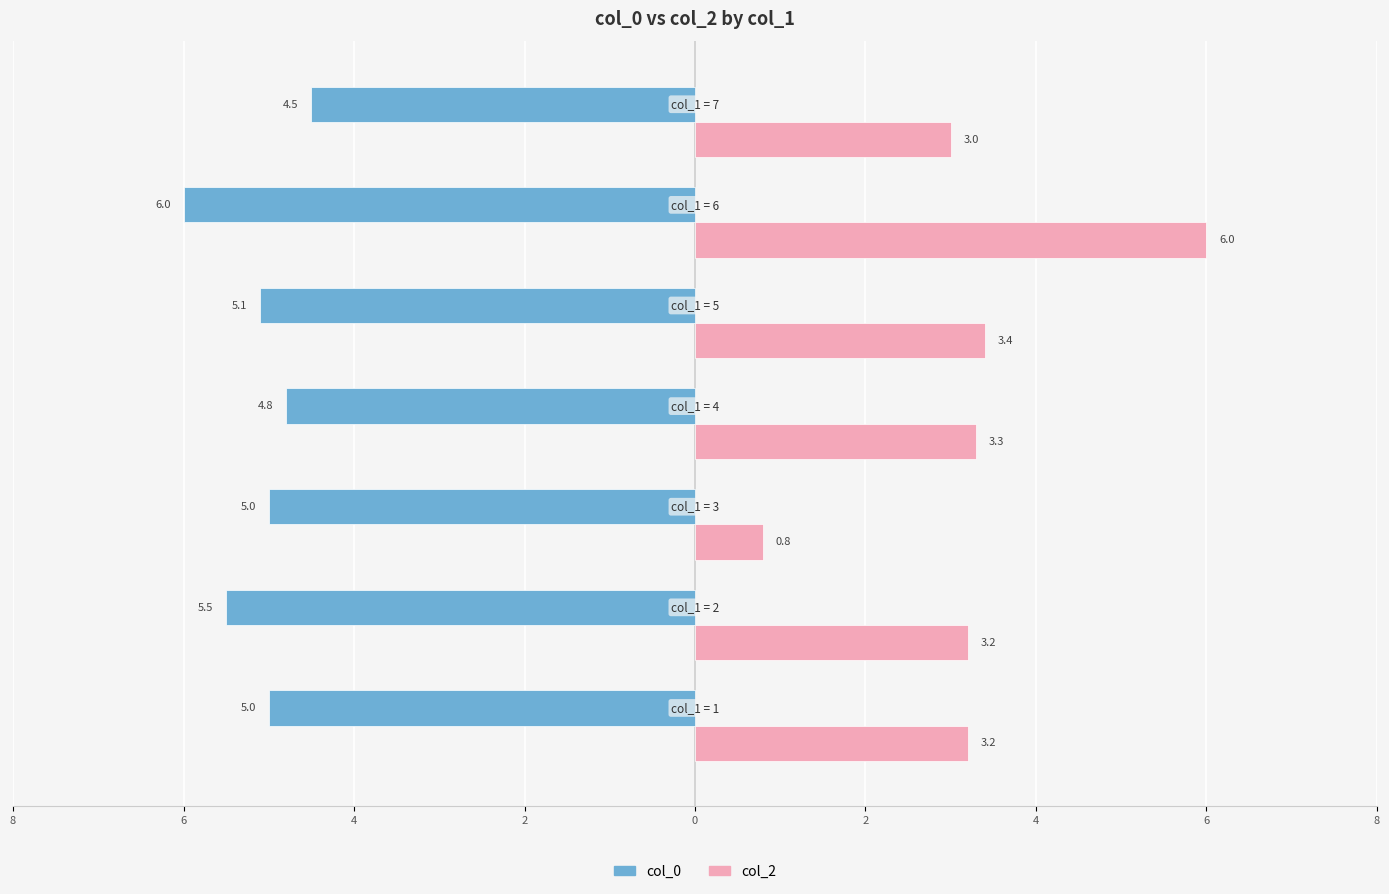

List the series in order of their peak value, highest first.

col_2, col_0